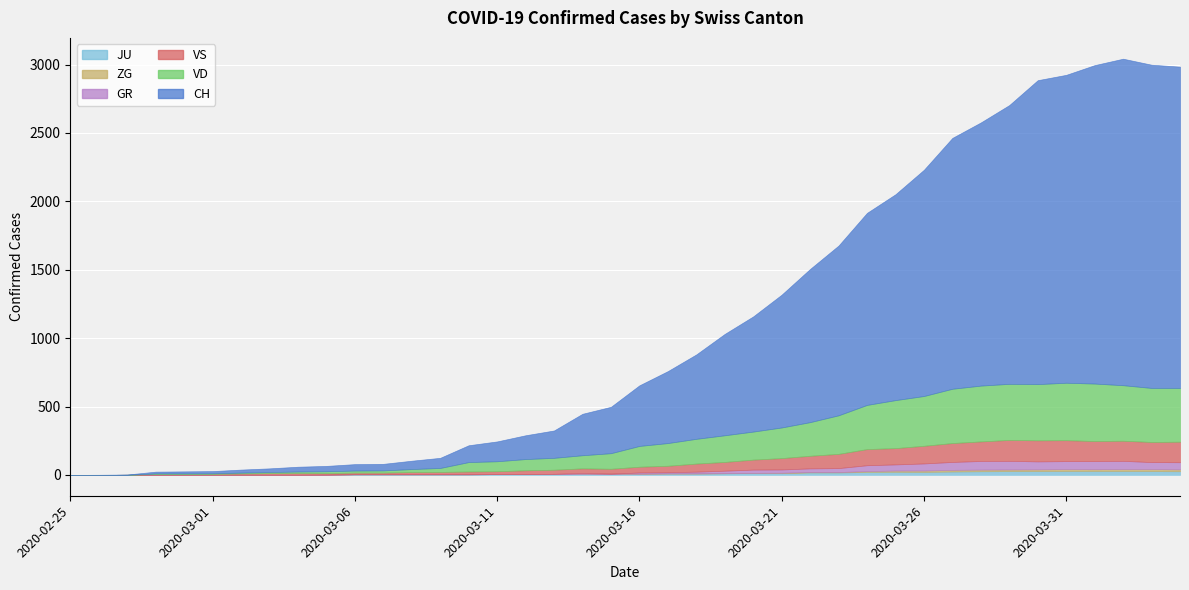

What is the label of the 8th point from the left?

2020-03-03